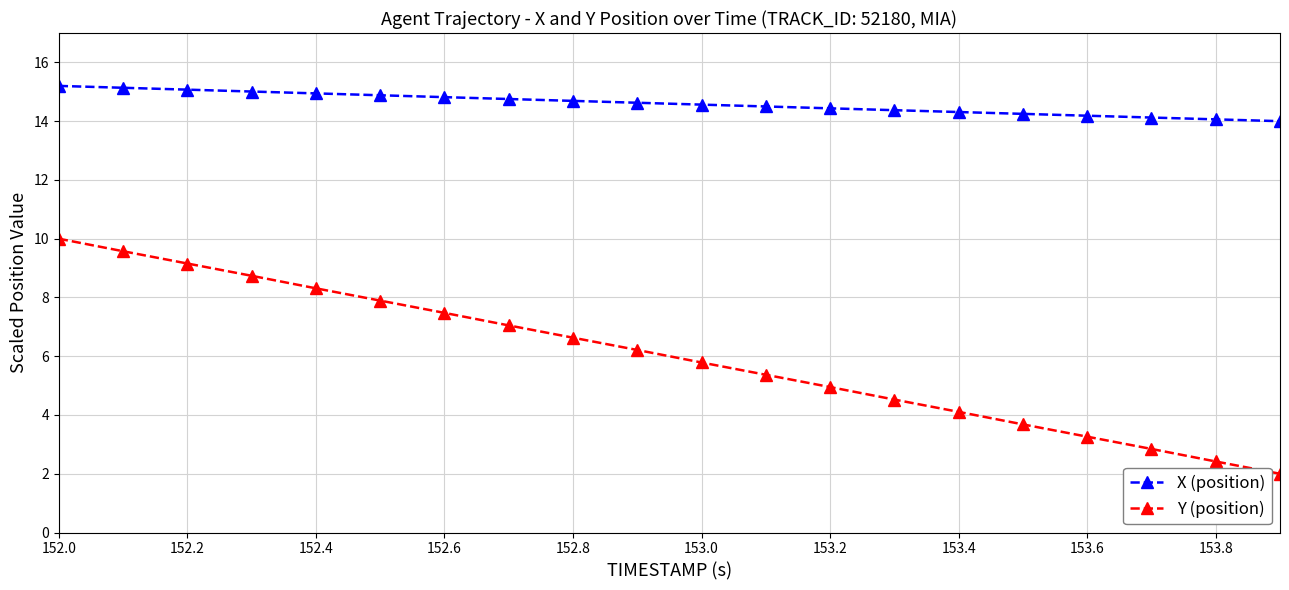

True or false: Y (position) has more than 2 points higher than both neighbors.

False